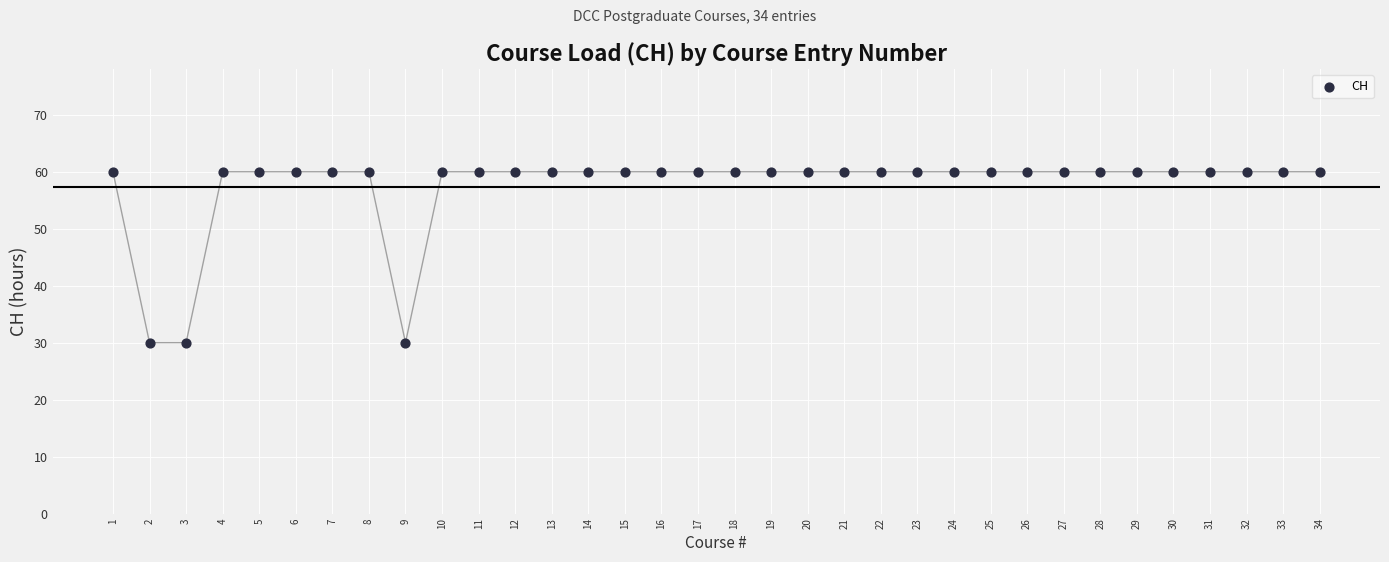

What is the range of Y values (max minus min)?

30